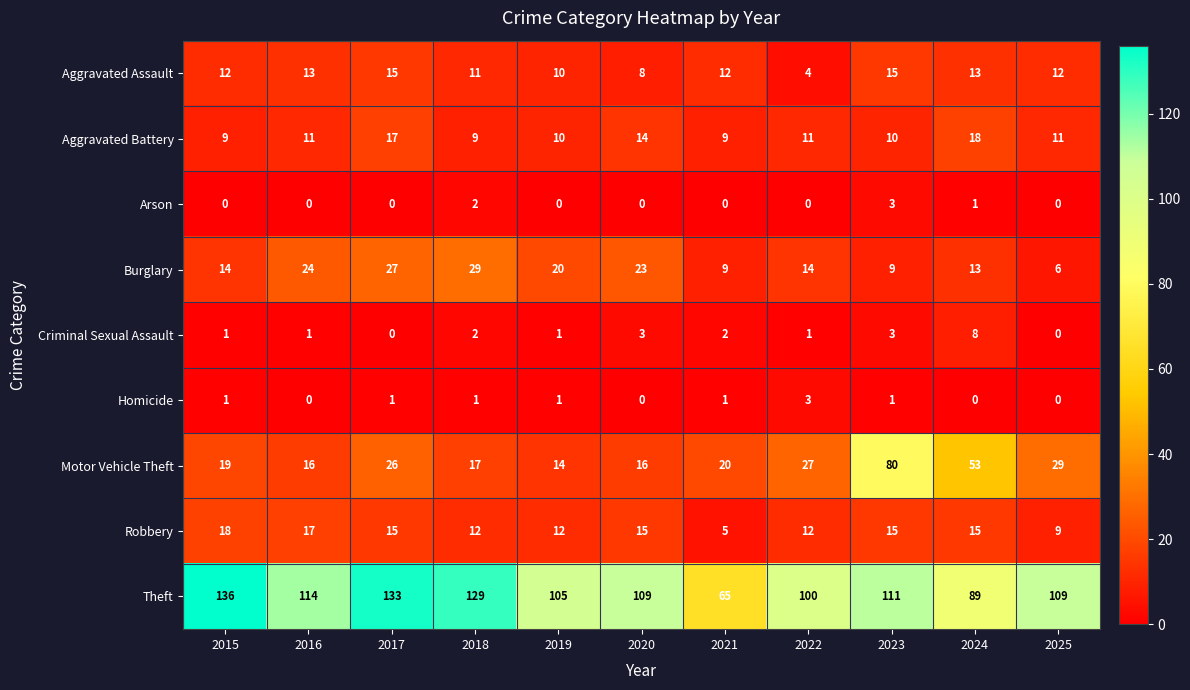

What is the total value across all series at 2021?

123